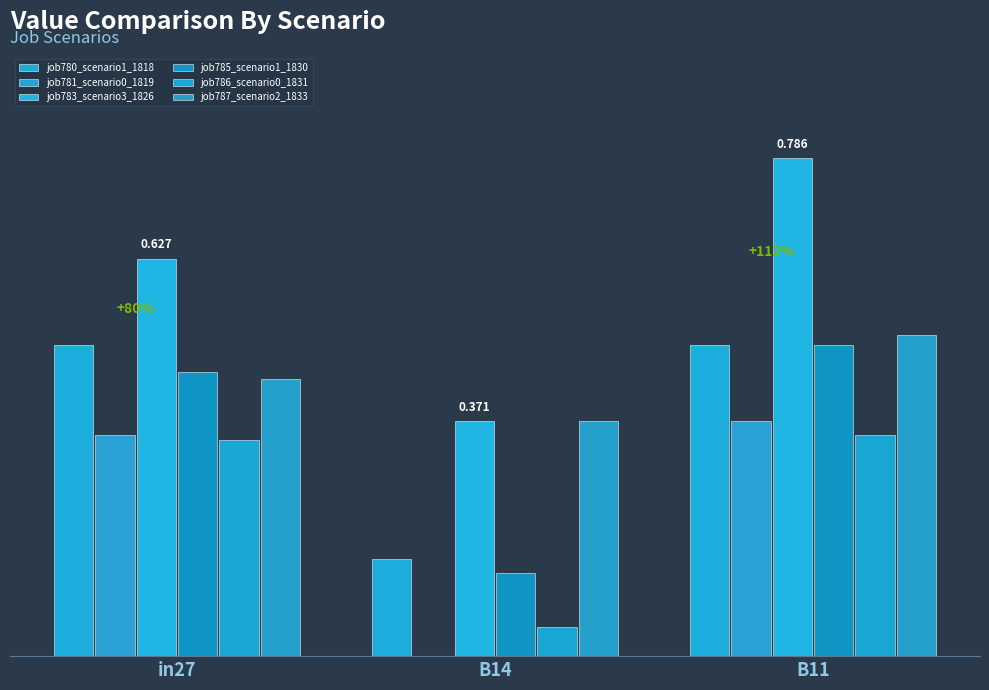

Does the chart contain stacked bars?

No